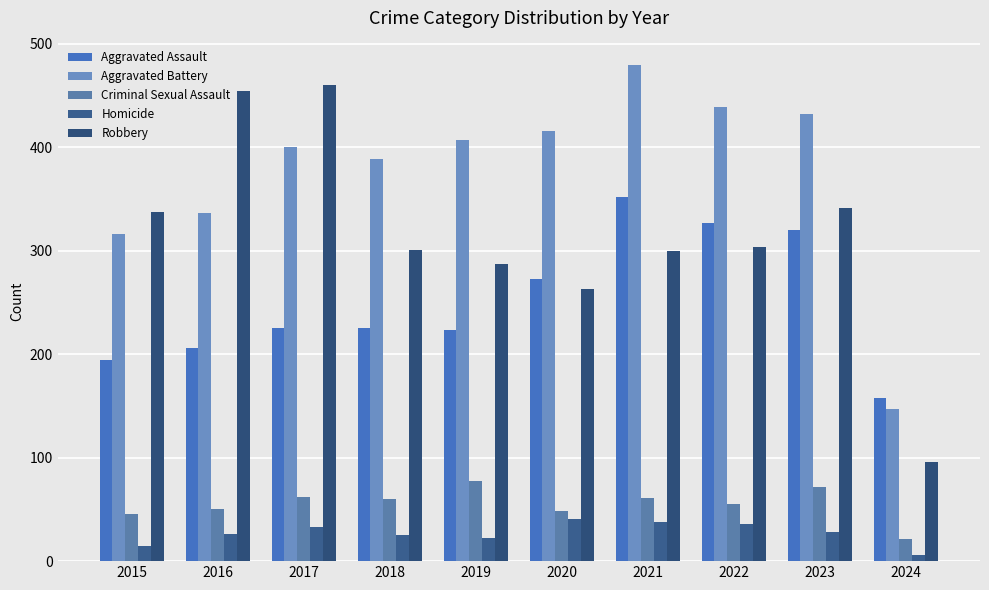

At which label is Aggravated Battery closest to 313?

2015